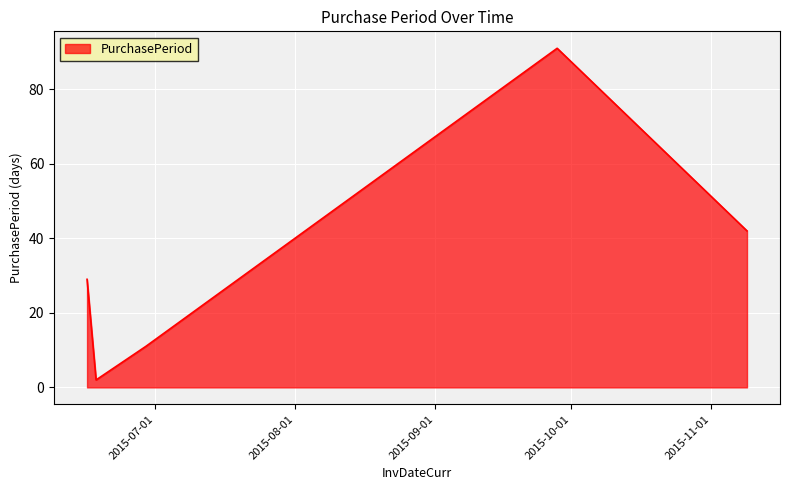

Reading left to right, list all the values displayed in this chart.

29	2	11	91	42